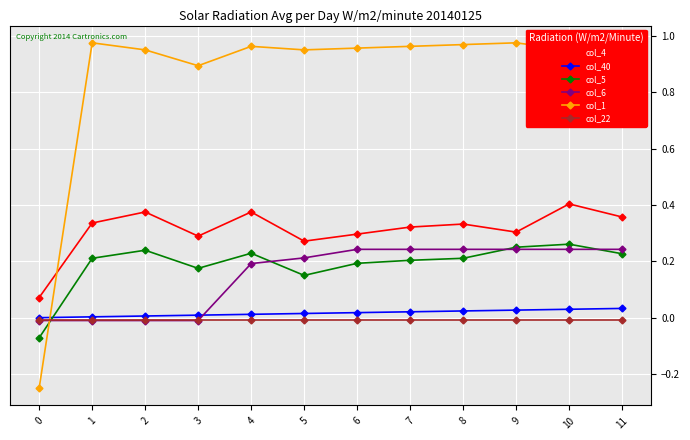

True or false: col_1 and col_4 cross at least once.

True